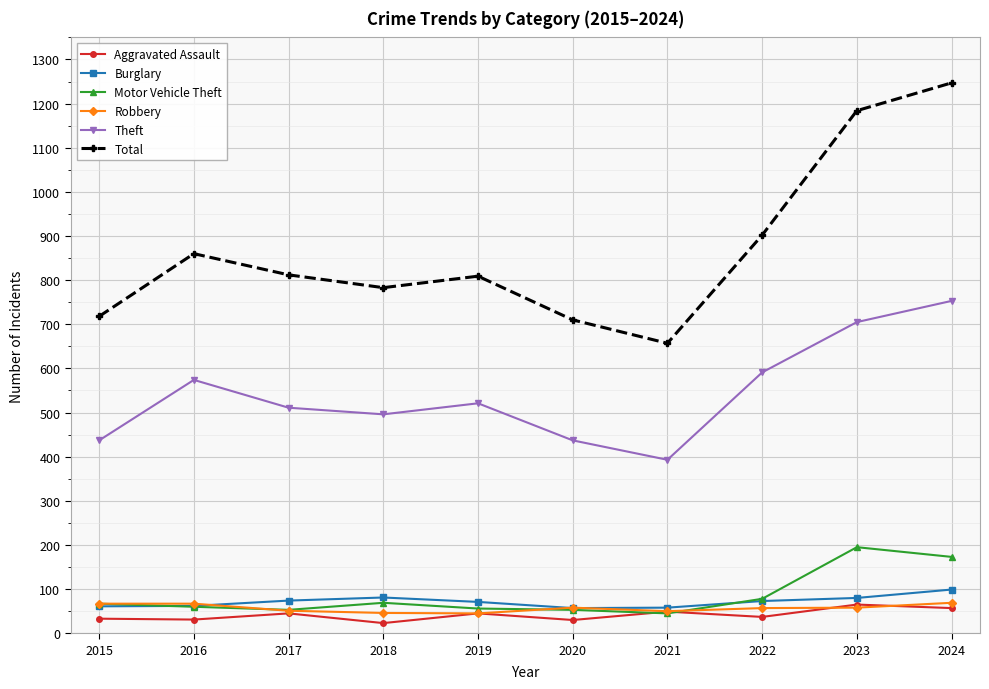

What is the total value across all series at 2018?

1498